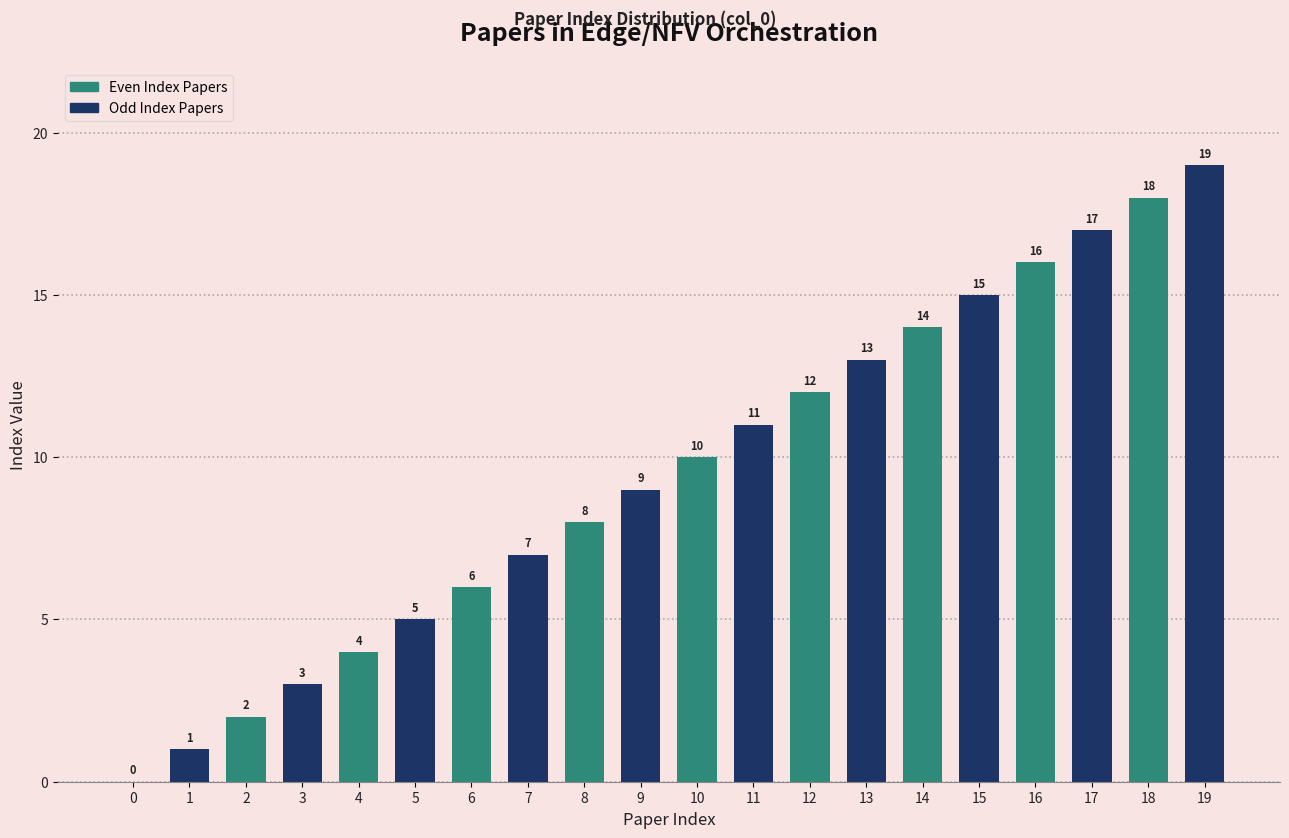

Count the number of data series in this chart.

1